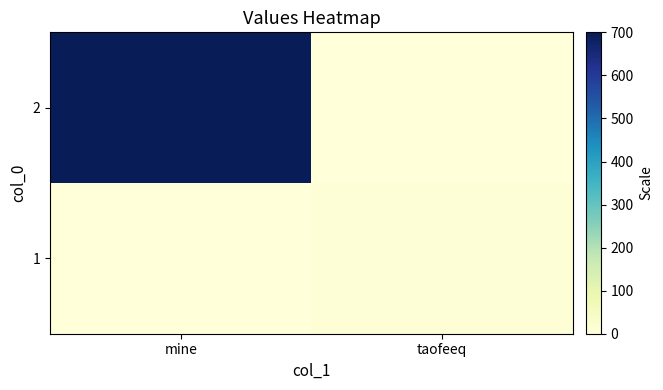

What is the total value across all series at mine?

700